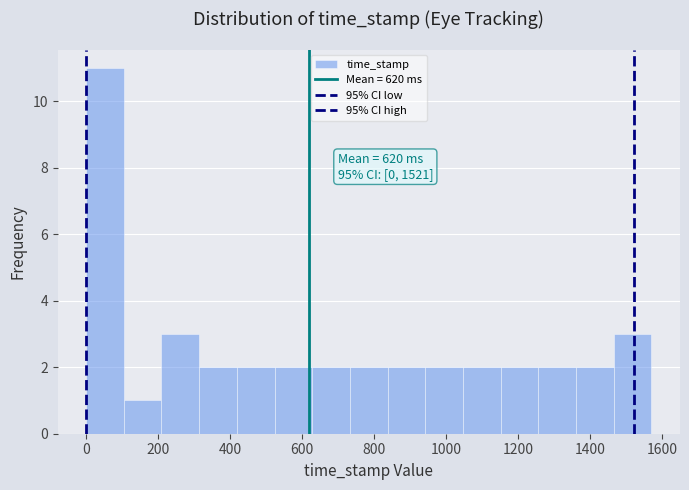

Over which range of the x-axis is the bar tallest?

0 to 100